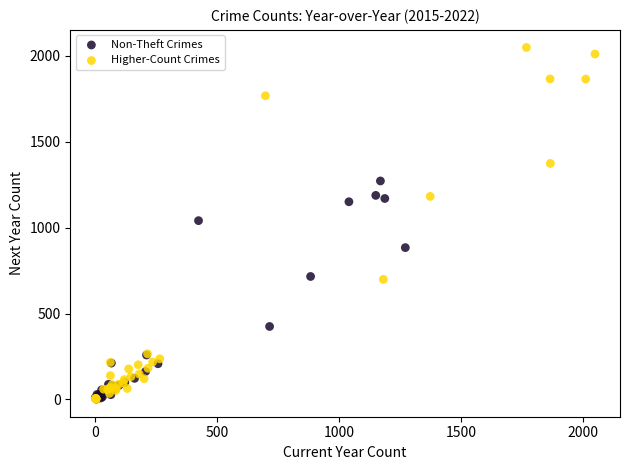

Which series reaches the maximum Y coordinate?

Higher-Count Crimes